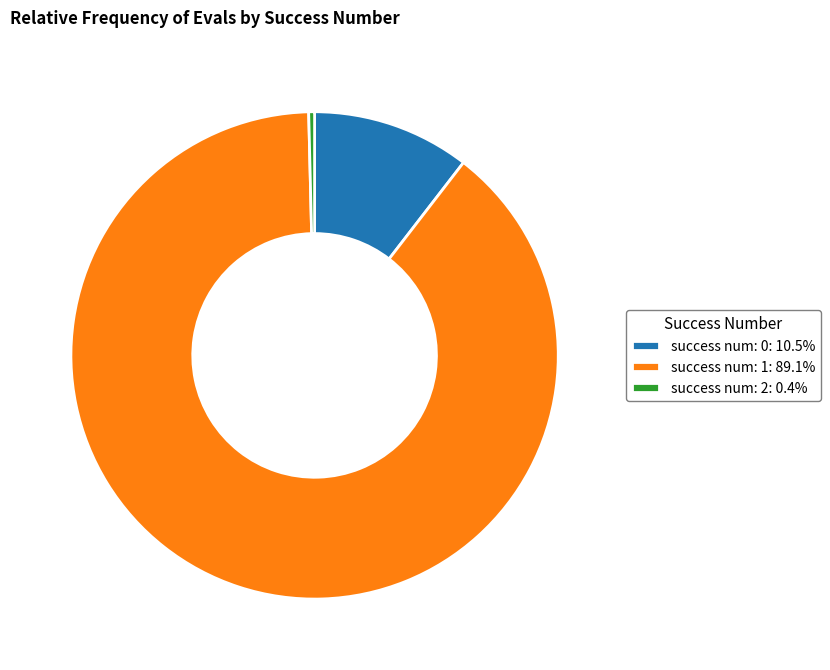

Combined, do success num: 0: 10.5% and success num: 2: 0.4% account for over 50%?

No